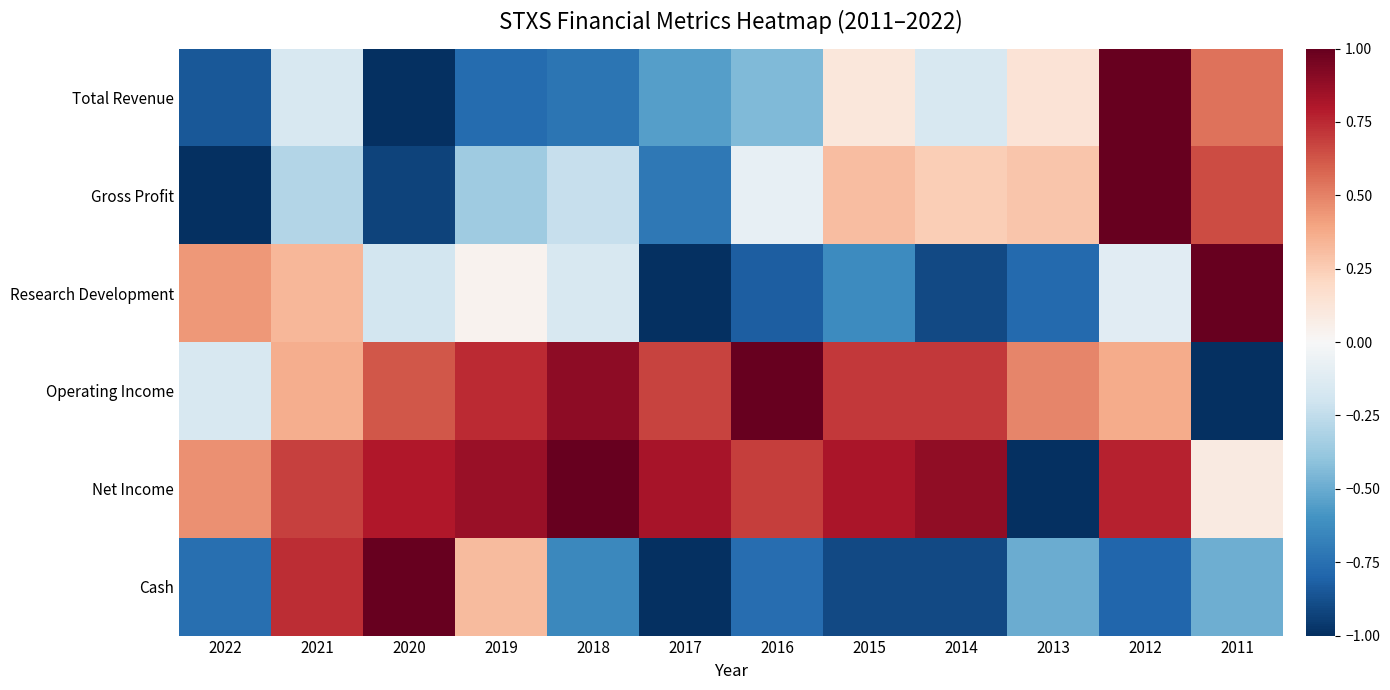

Which label corresponds to the smallest value in the chart?

2020